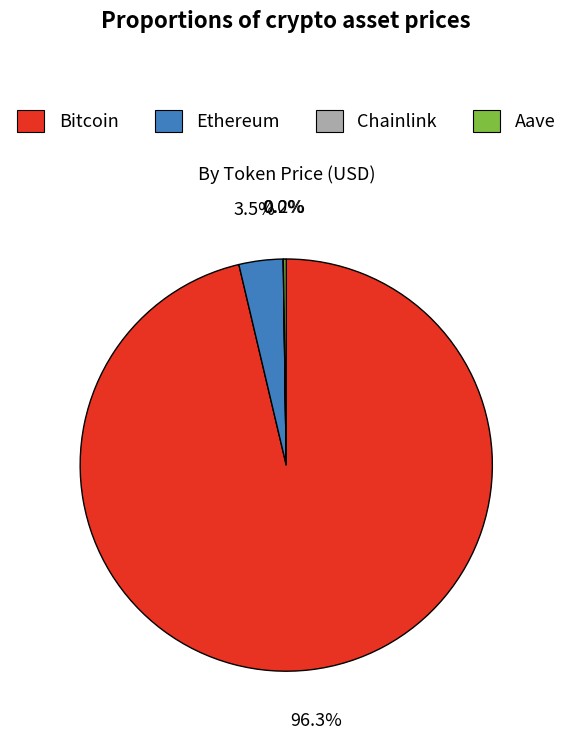

To the nearest percent, what is the difference between the largest and smallest slice percentages?

96%